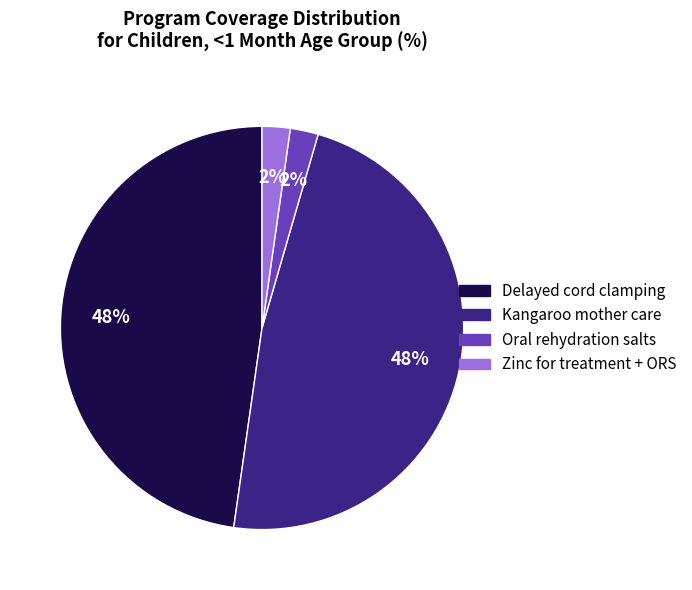

Is there a majority slice in this chart?

No